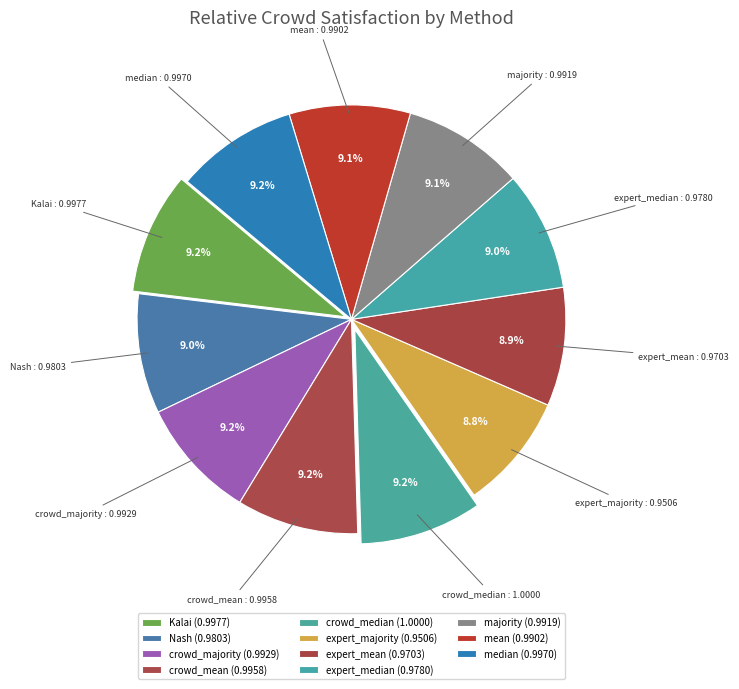

Do majority and Nash together represent more than half of the pie?

No